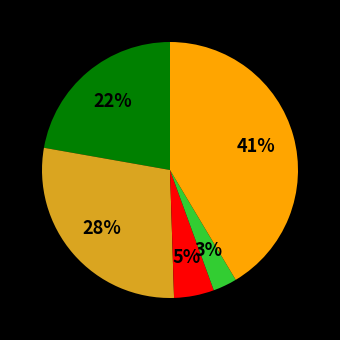

Rank the categories by value from lowest to highest.

Homicide, Criminal Sexual Assault, Aggravated Assault, Aggravated Battery, Robbery